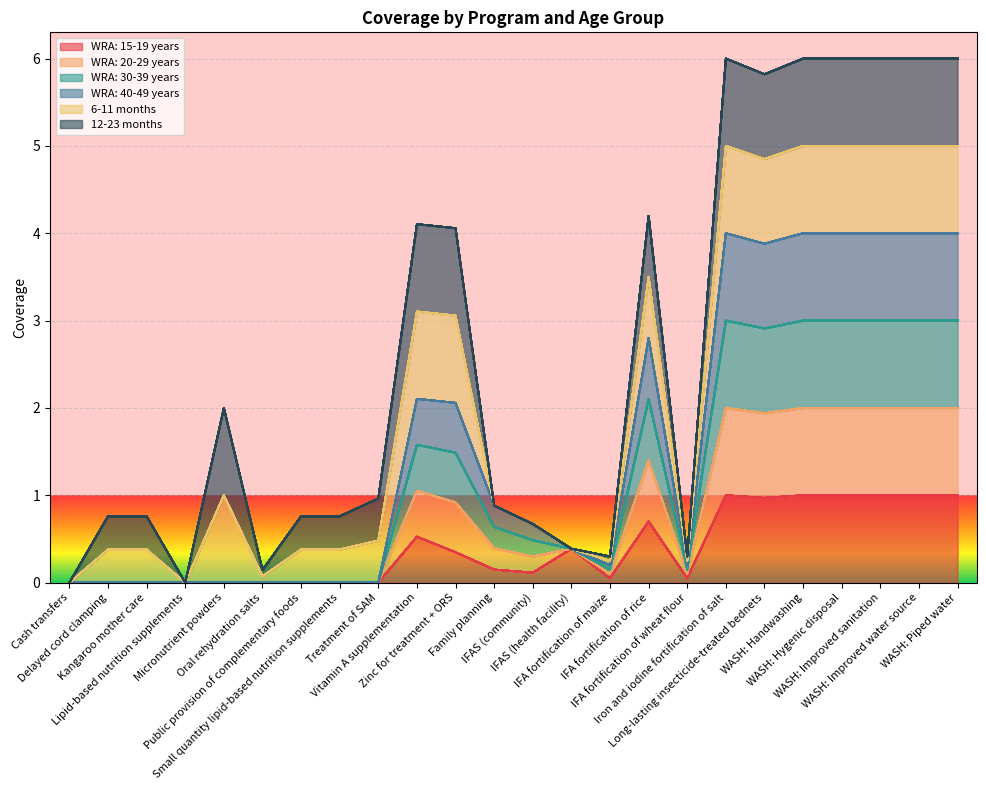

What position from the left is IFA fortification of wheat flour?

17